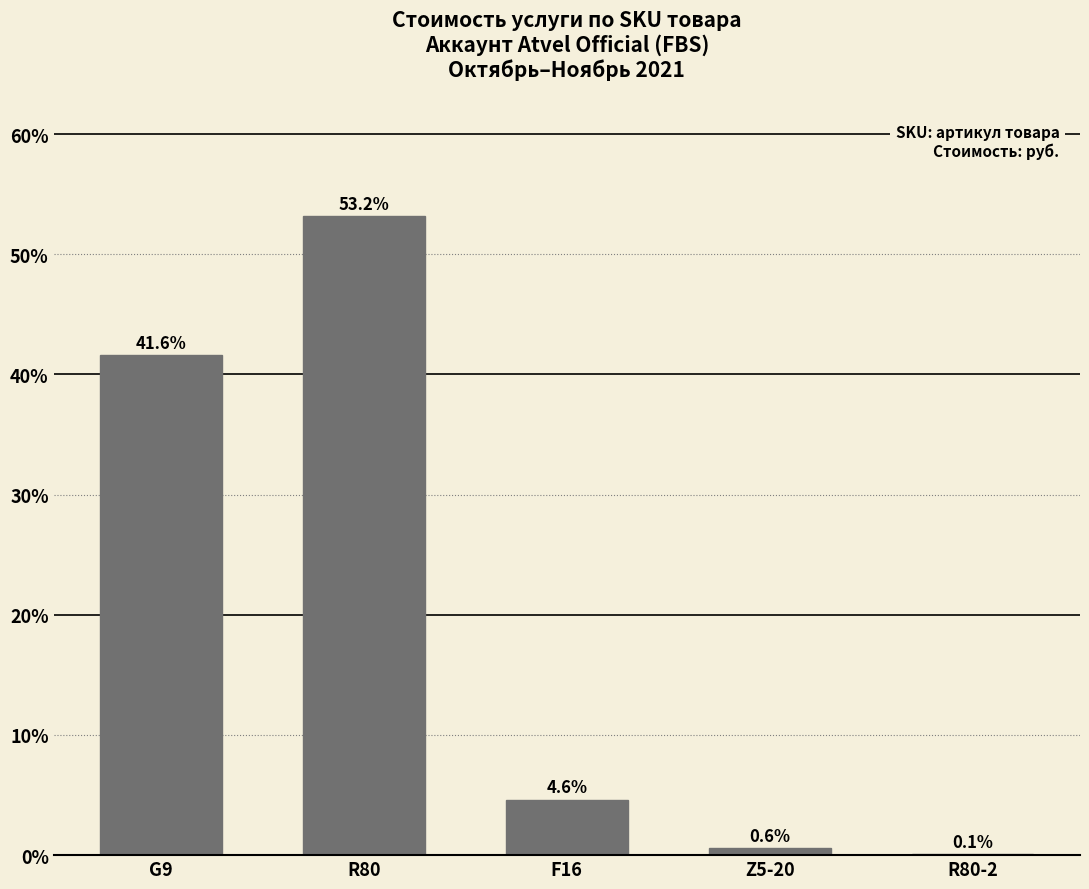

True or false: the data shows 53.2 at R80.

True